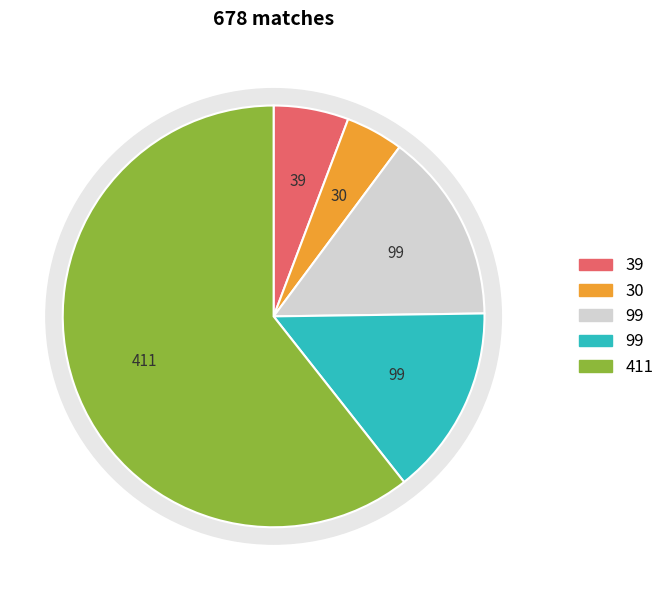

Is it true that 0 is 28% of the pie?

False